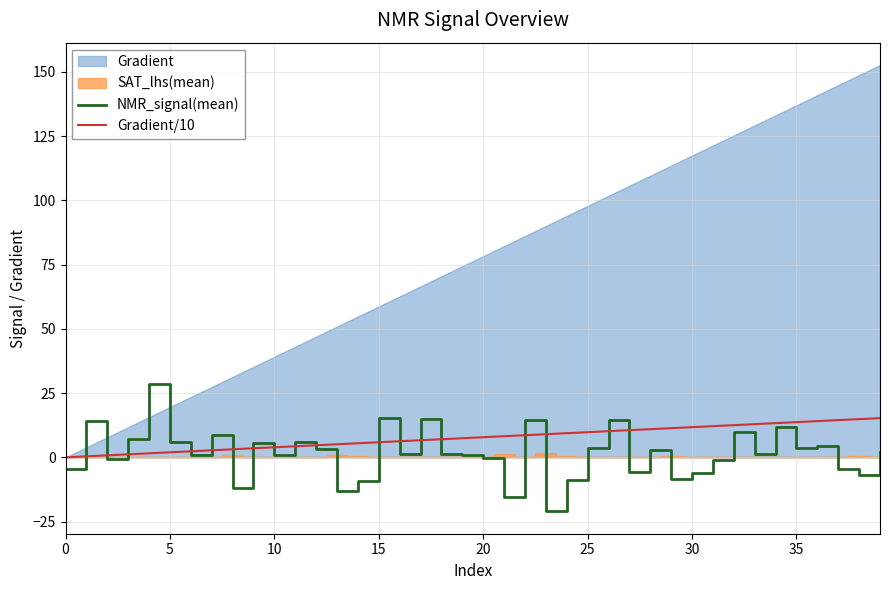

How many lines are shown in the chart?

2